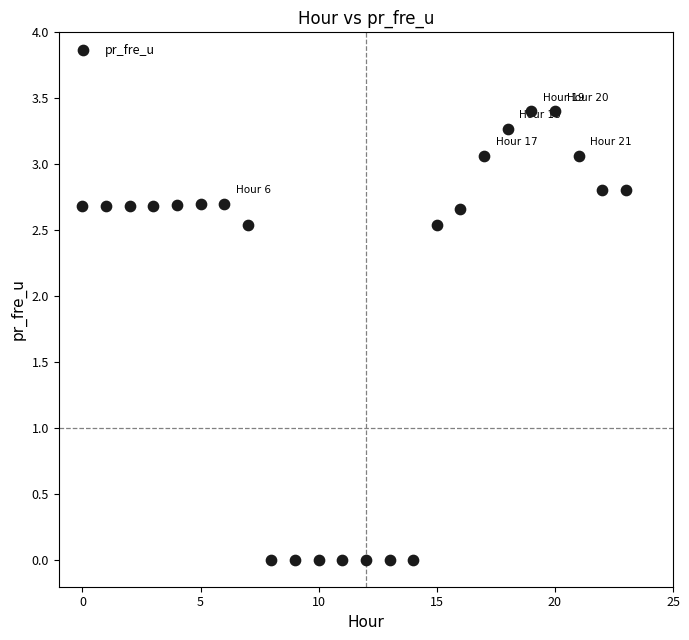

What is the range of Y values (max minus min)?

3.4